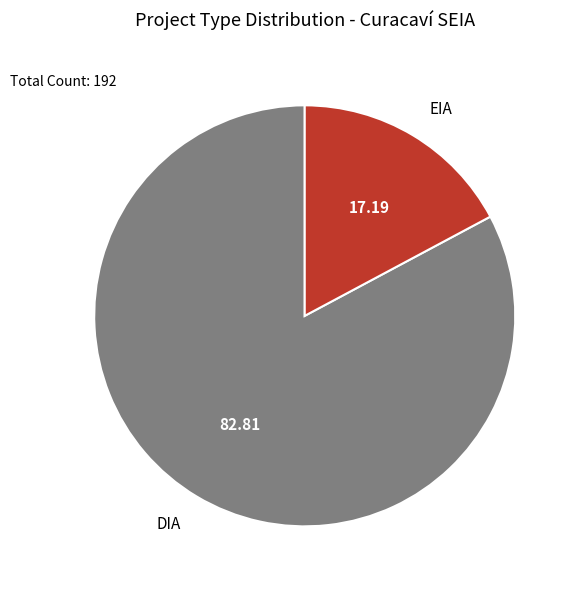

Which category has the smallest portion of the pie?

EIA